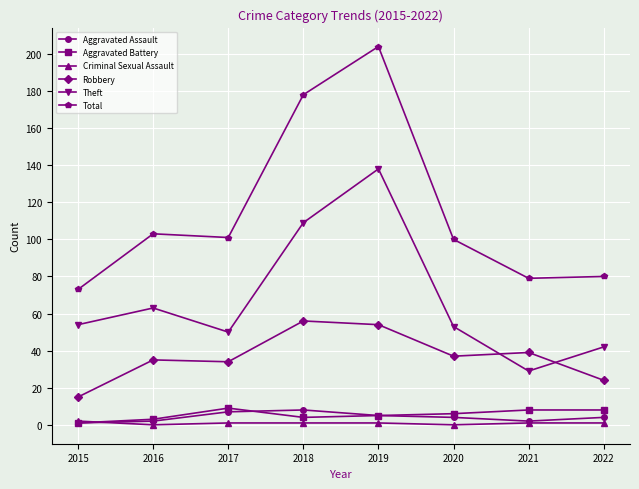

What value does the Aggravated Assault series have at 2021?

2